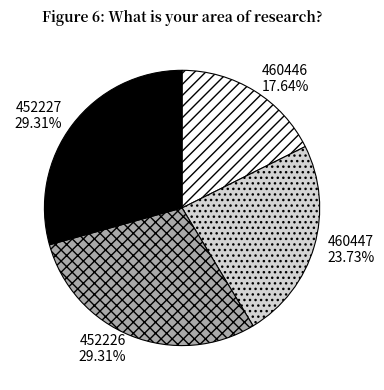

What is the smallest slice in the pie chart?

460446